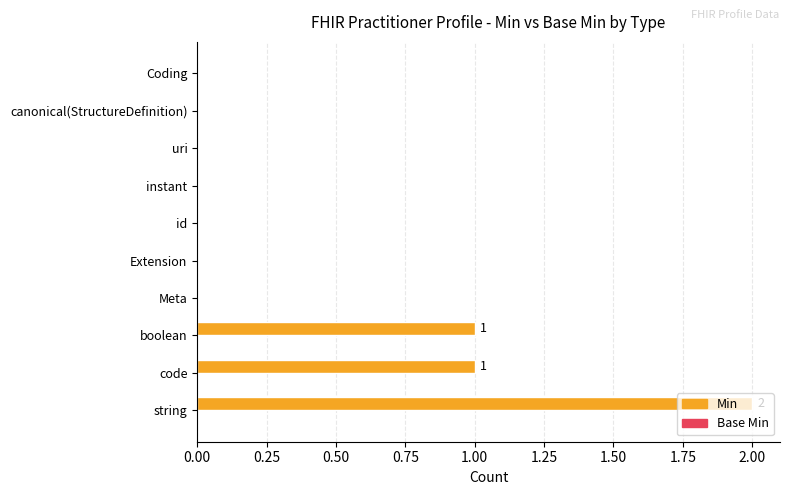

What is the sum of all values?

4